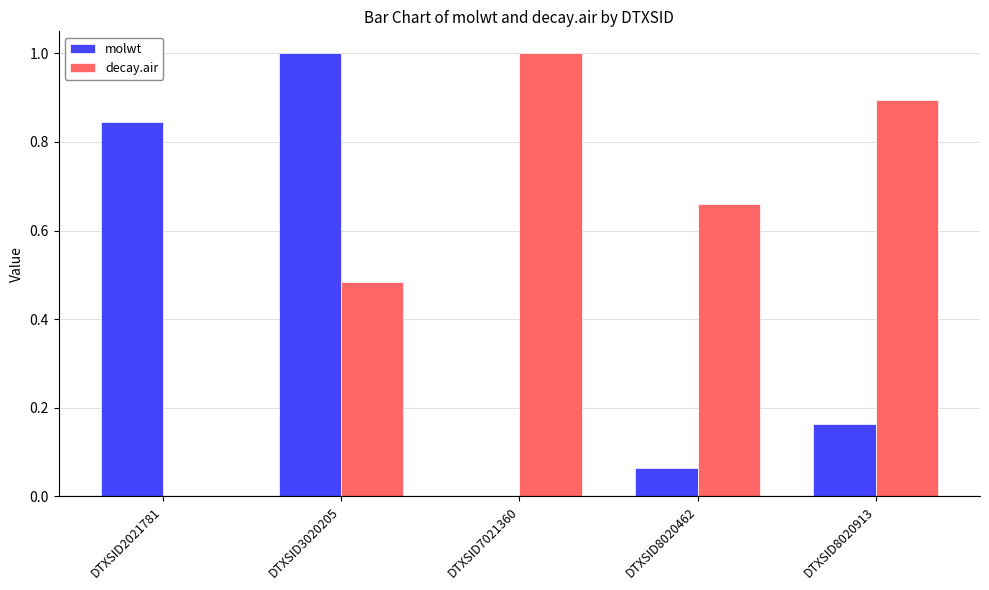

Is it true that molwt equals 1.0 at DTXSID3020205?

True